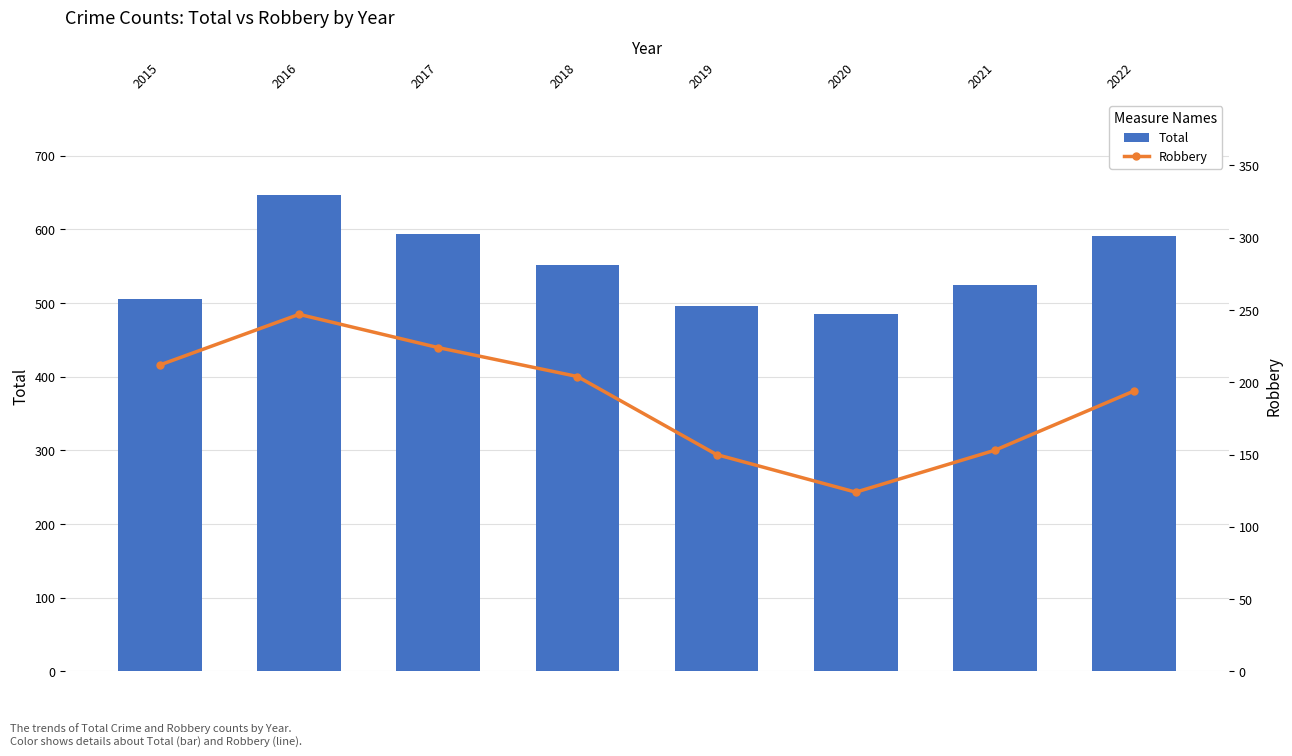

The value of Robbery at 2018 is 345. True or false?

False